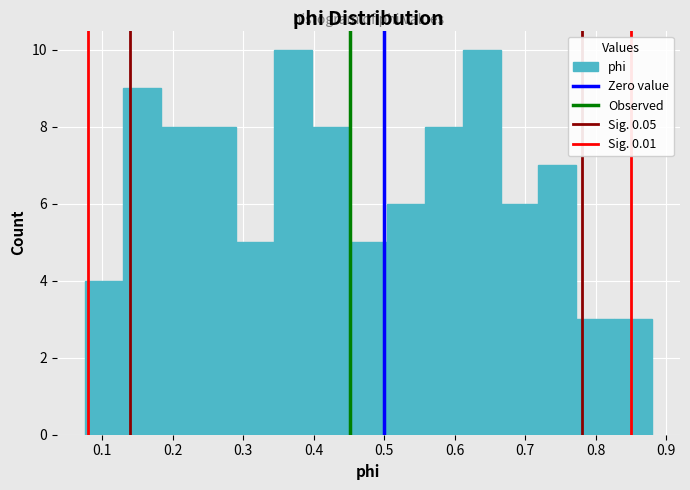

Reading left to right, transcribe this chart: for each bar, give the range it covers on the x-axis and its height. Neither the bar edges nor the heights are printed on the chart, so give them approximately, as read against the axes.

0.08 to 0.13: 4
0.13 to 0.18: 9
0.18 to 0.24: 8
0.24 to 0.29: 8
0.29 to 0.34: 5
0.34 to 0.40: 10
0.40 to 0.45: 8
0.45 to 0.50: 5
0.50 to 0.56: 6
0.56 to 0.61: 8
0.61 to 0.67: 10
0.67 to 0.72: 6
0.72 to 0.77: 7
0.77 to 0.83: 3
0.83 to 0.88: 3